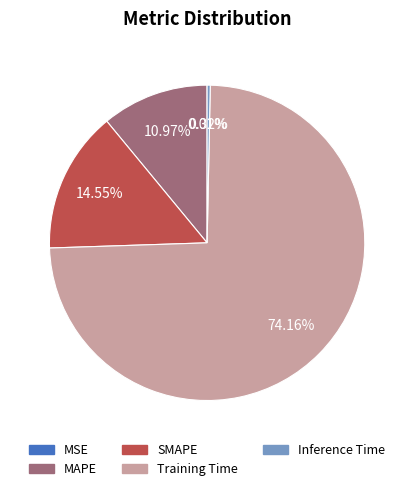

To the nearest percent, what is the difference between the largest and smallest slice percentages?

74%